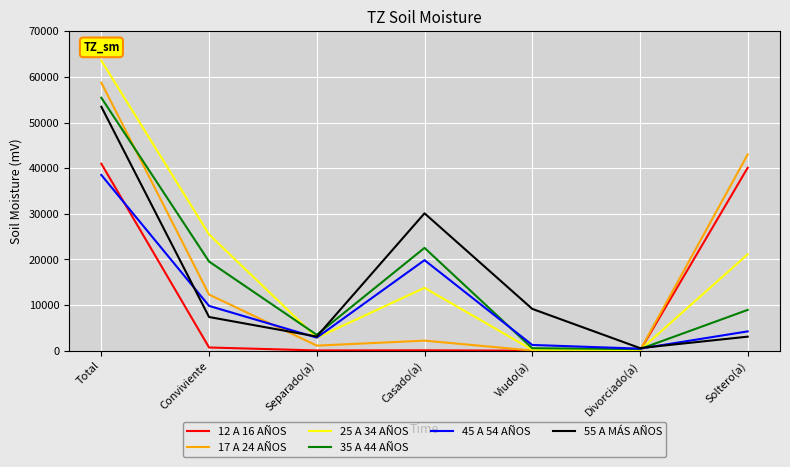

True or false: 35 A 44 AÑOS has more than 0 points higher than both neighbors.

True